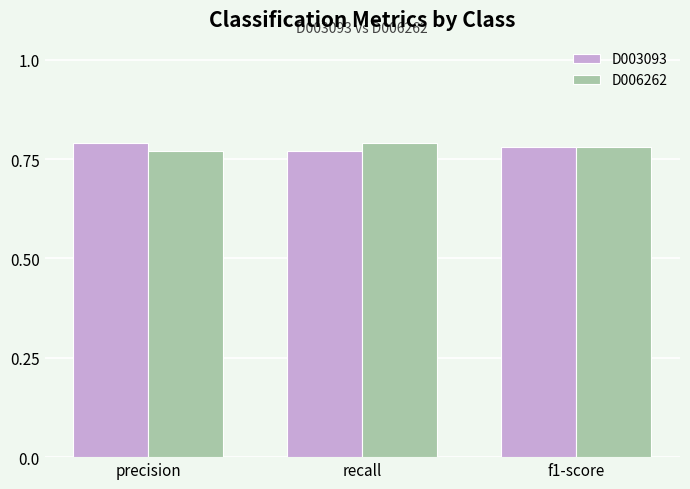

At which label is D003093 closest to 0?

recall